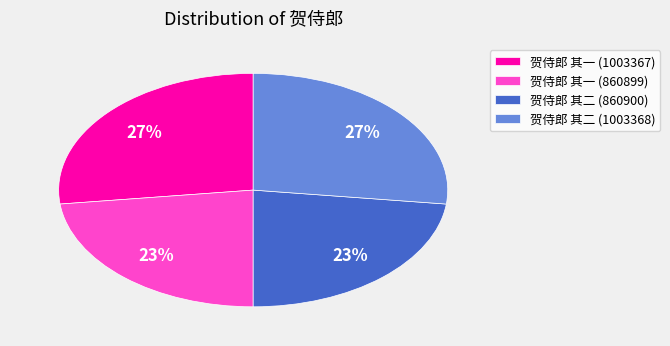

The 贺侍郎 其一 (860899) slice represents 38% of the pie. True or false?

False